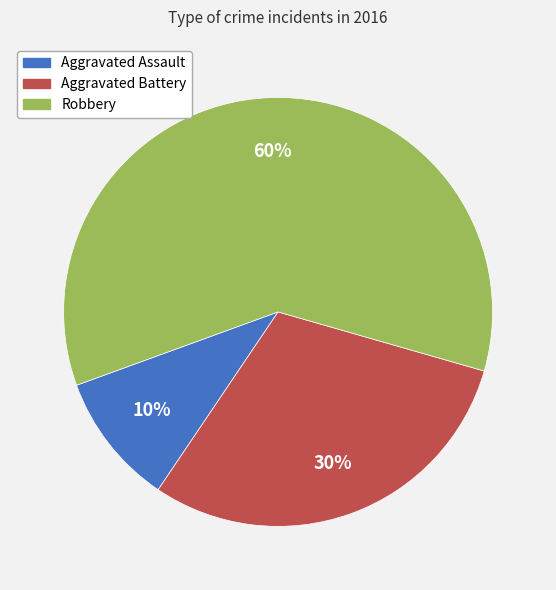

Which slice is the smallest?

Aggravated Assault